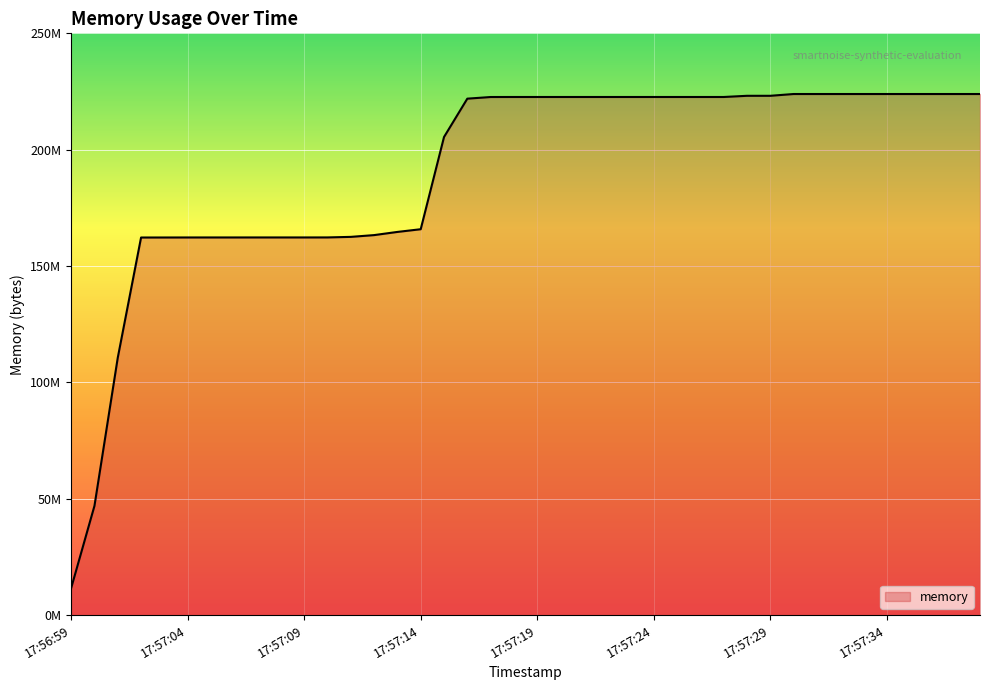

Reading left to right, list all the values displayed in this chart.

17:56:59=11657216	17:57:00=46977024	17:57:01=110628864	17:57:02=162275328	17:57:03=162283520	17:57:04=162295808	17:57:05=162299904	17:57:06=162299904	17:57:07=162304000	17:57:08=162304000	17:57:09=162304000	17:57:10=162312192	17:57:11=162549760	17:57:12=163311616	17:57:13=164675584	17:57:14=165838848	17:57:15=205455360	17:57:16=221933568	17:57:17=222638080	17:57:18=222650368	17:57:19=222650368	17:57:20=222650368	17:57:21=222650368	17:57:22=222650368	17:57:23=222650368	17:57:24=222650368	17:57:25=222650368	17:57:26=222650368	17:57:27=222650368	17:57:28=223162368	17:57:29=223162368	17:57:30=223928320	17:57:31=223928320	17:57:32=223928320	17:57:33=223928320	17:57:34=223928320	17:57:35=223928320	17:57:36=223928320	17:57:37=223928320	17:57:38=223928320